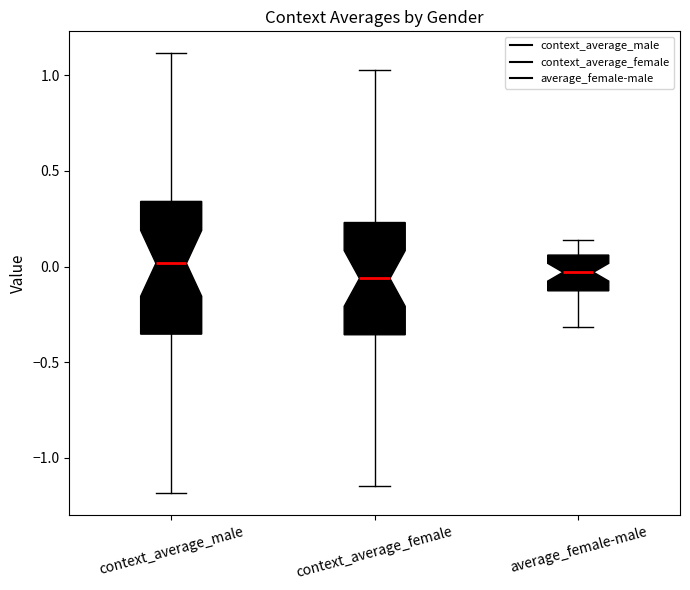

Reading left to right, transcribe this box plot: for each box, give where its median line is, the range the box spans, and where its two whiskers end, as read against the y-axis. The values are not printed on the chart, so give them approximately, as read against the axis.

context_average_male: median 0.00, box -0.35 to 0.35, whiskers -1.20 to 1.10
context_average_female: median -0.05, box -0.35 to 0.25, whiskers -1.15 to 1.05
average_female-male: median -0.05, box -0.15 to 0.05, whiskers -0.30 to 0.15